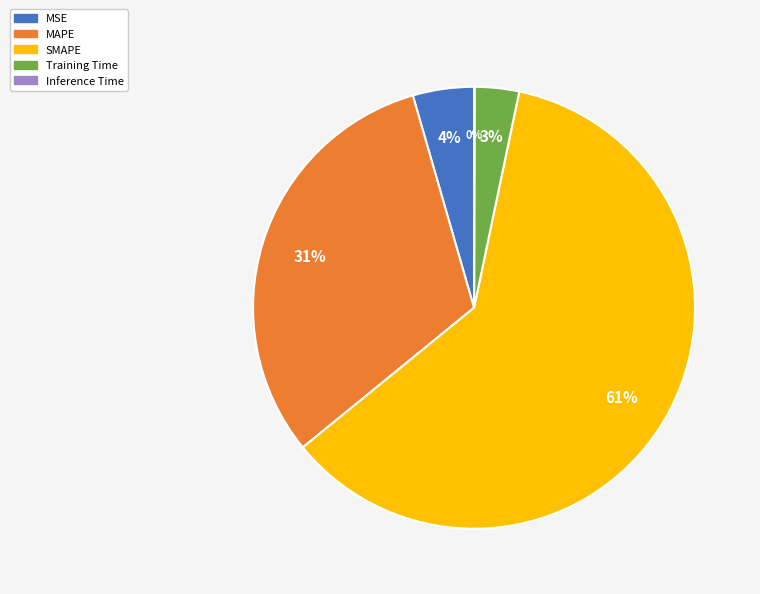

Which slice represents more than half of the pie?

SMAPE